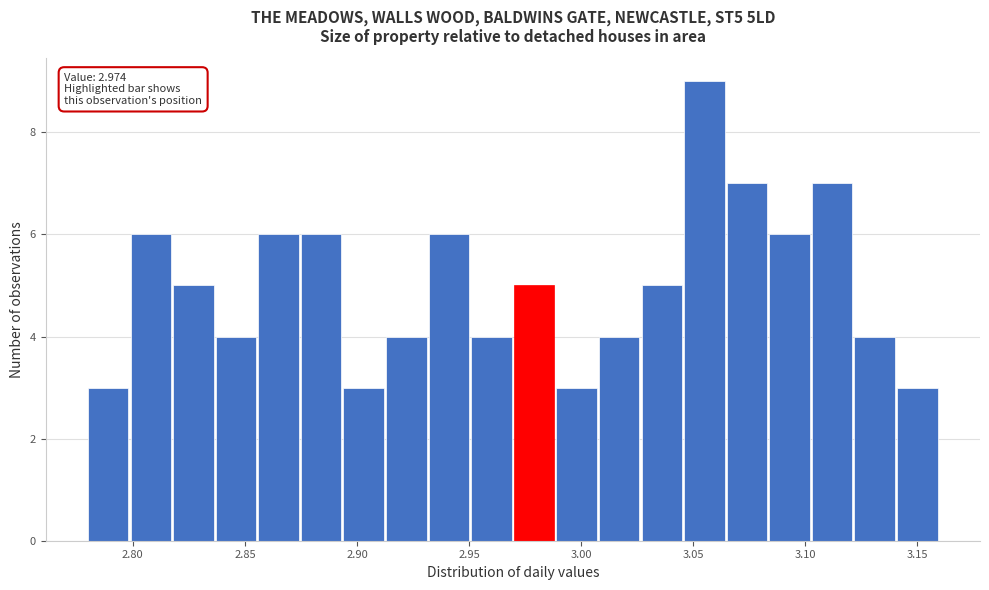

Around what value on the x-axis is the tallest bar? Give the approximate position of its centre, as read against the axis.

3.055